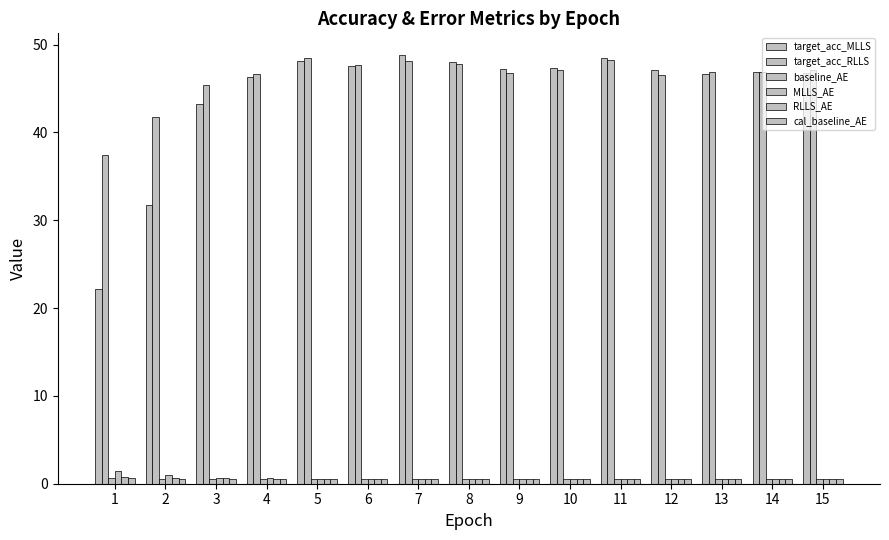

How many bars are there in total?

90